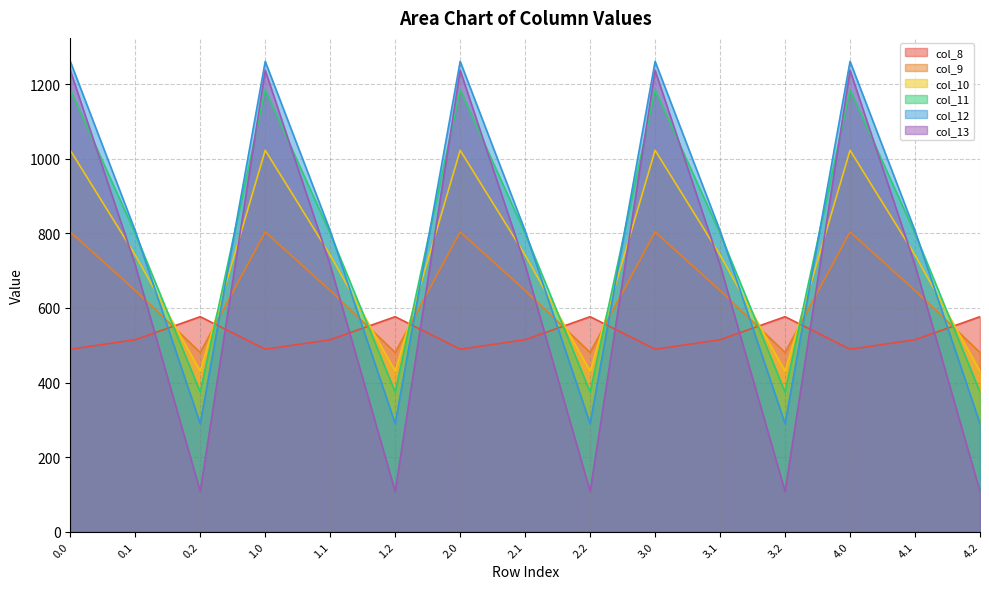

What is the value of the col_12 point at the 14th from the left?

806.9